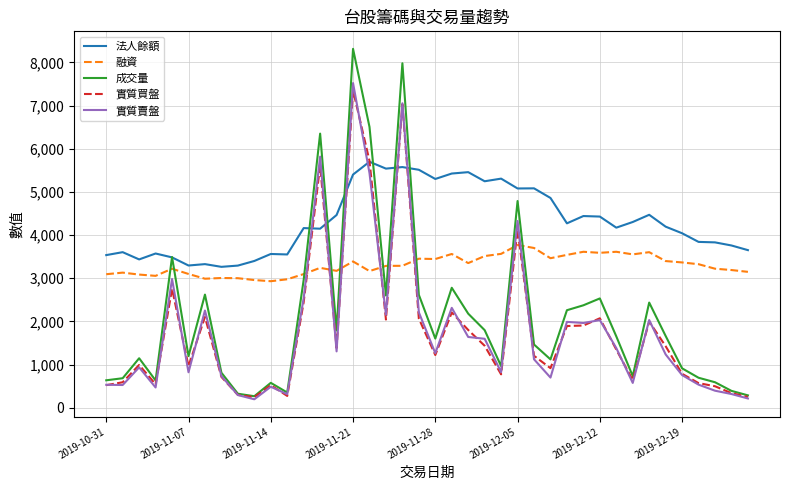

What is the smallest value displayed?

194